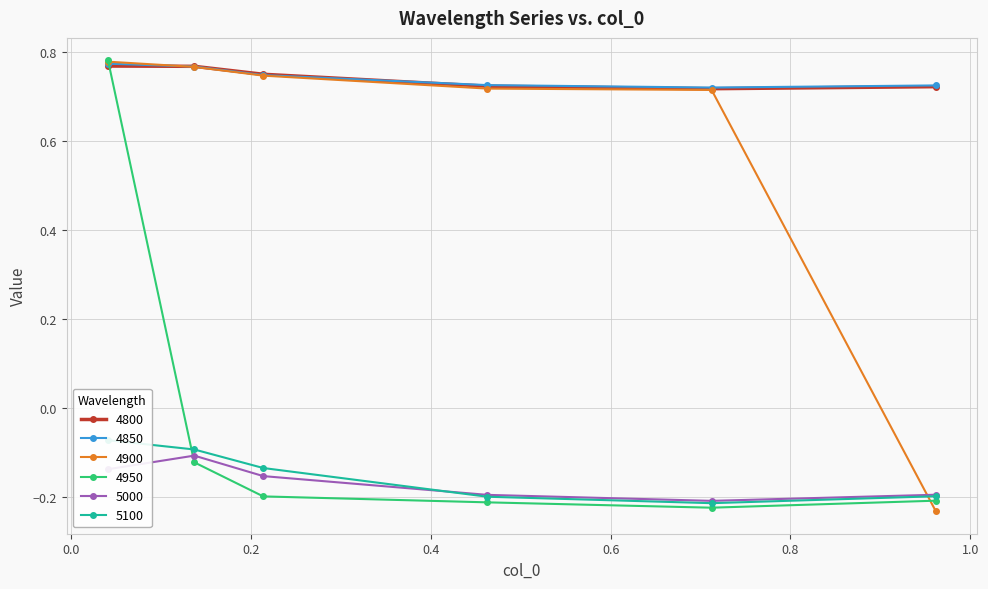

What is the total value across all series at 0.2136986301369863?

1.8